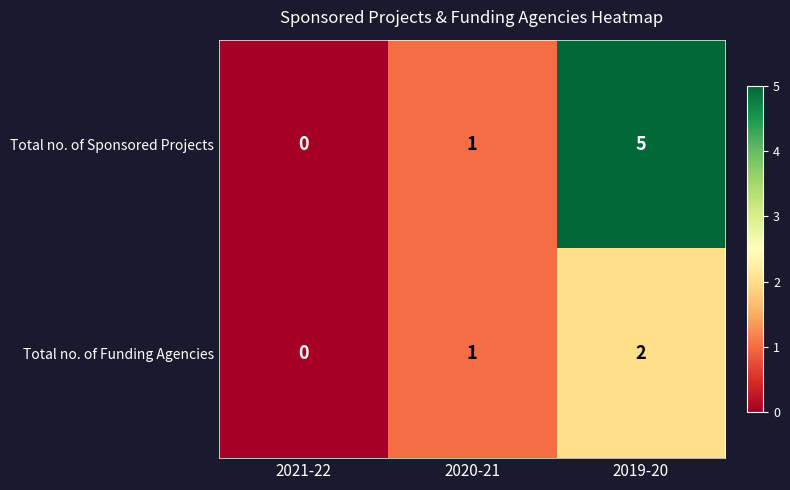

How many categories are shown in the chart?

3